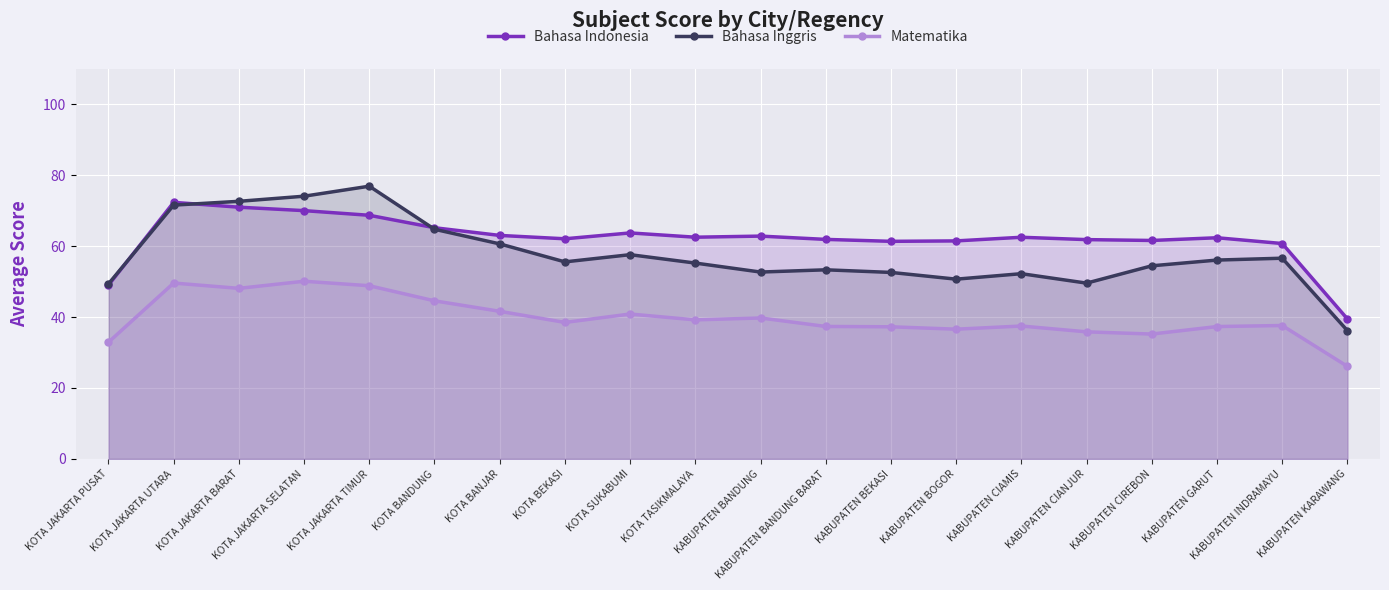

At KOTA BEKASI, list the series in order from largest to smallest.

Bahasa Indonesia, Bahasa Inggris, Matematika